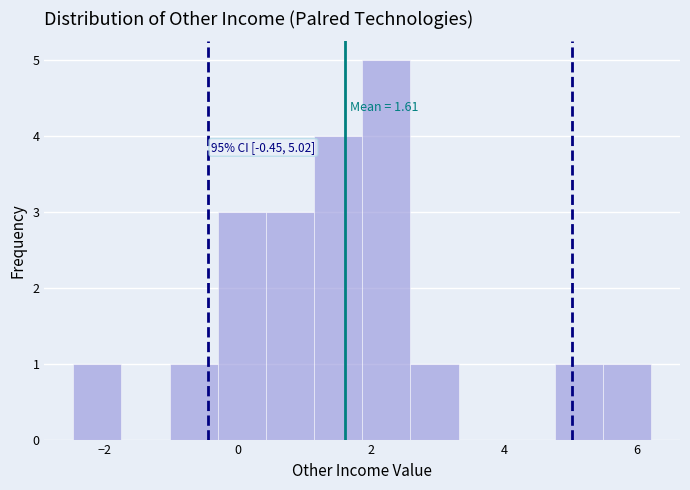

Around what value on the x-axis is the tallest bar? Give the approximate position of its centre, as read against the axis.

2.2